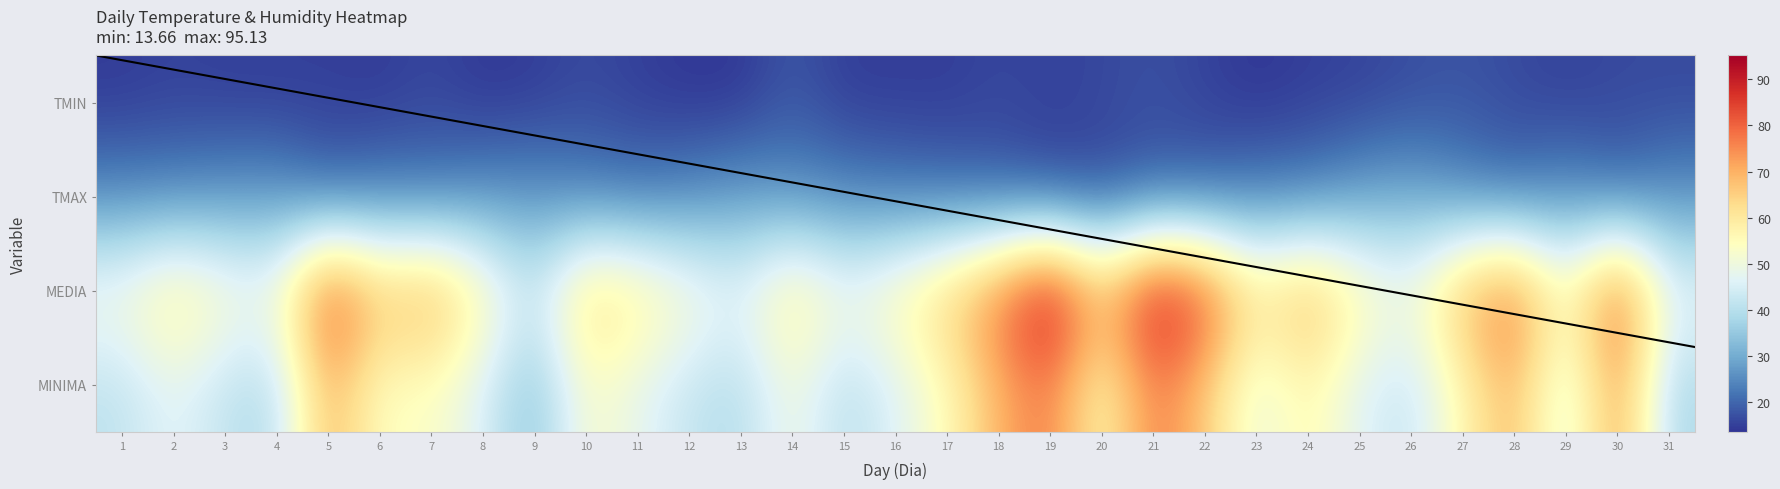

True or false: MEDIA has a value of 46.7 at 20.

False